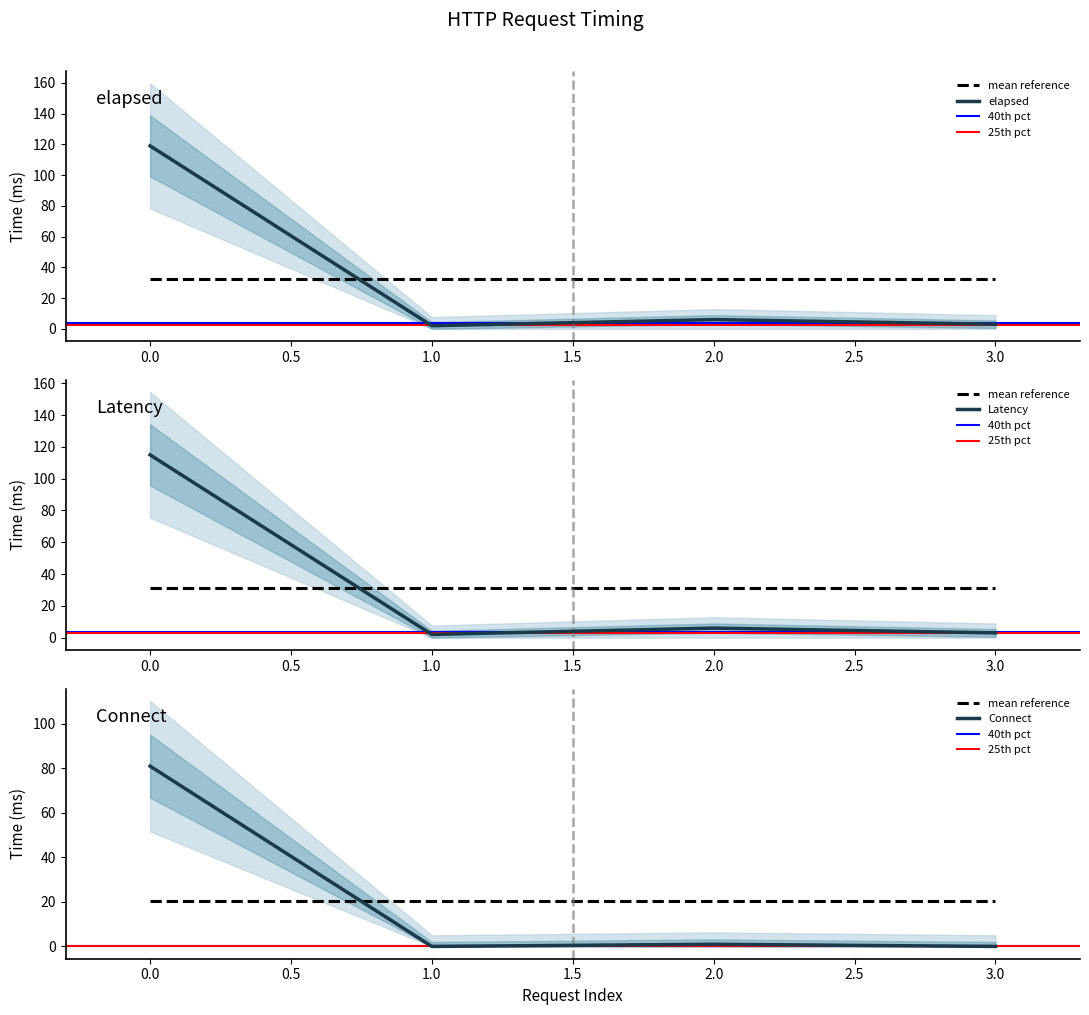

The value of elapsed at 2 is 9. True or false?

False